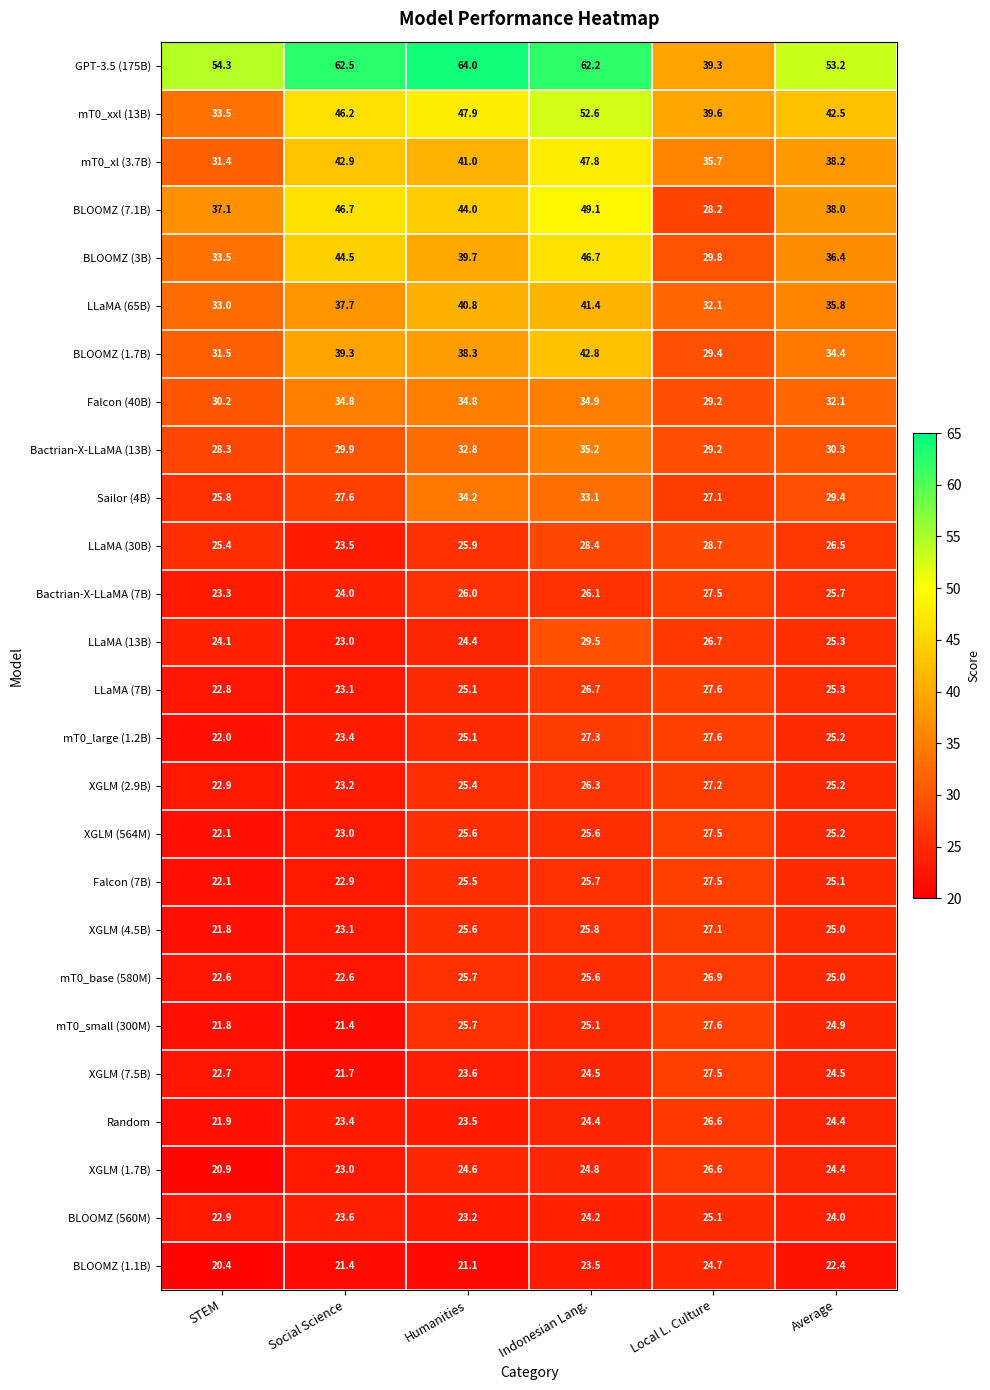

The value of mT0_xl (3.7B) at STEM is 9.9. True or false?

False